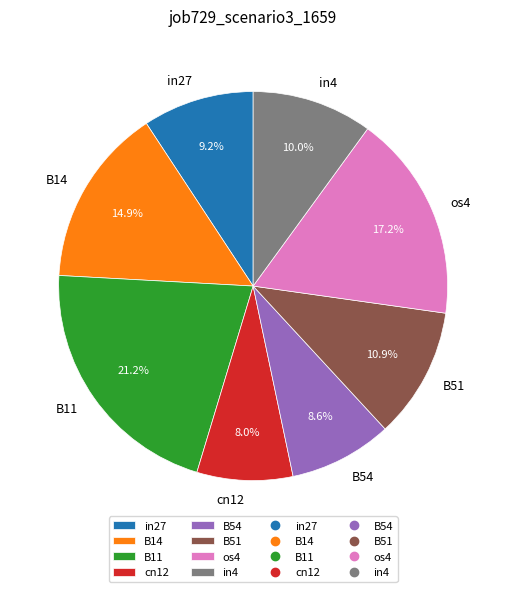

Is there a majority slice in this chart?

No